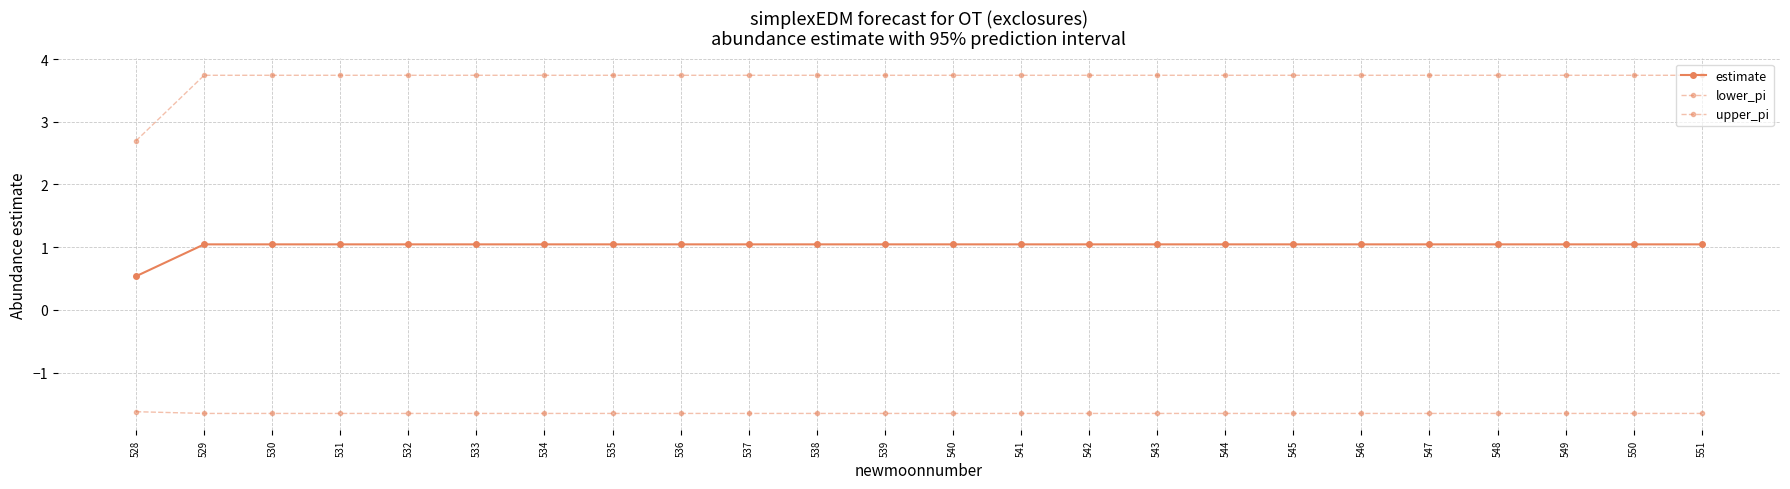

List the labels in order of lower_pi value, smallest first.

529, 530, 531, 532, 533, 534, 535, 536, 537, 538, 539, 540, 541, 542, 543, 544, 545, 546, 547, 548, 549, 550, 551, 528